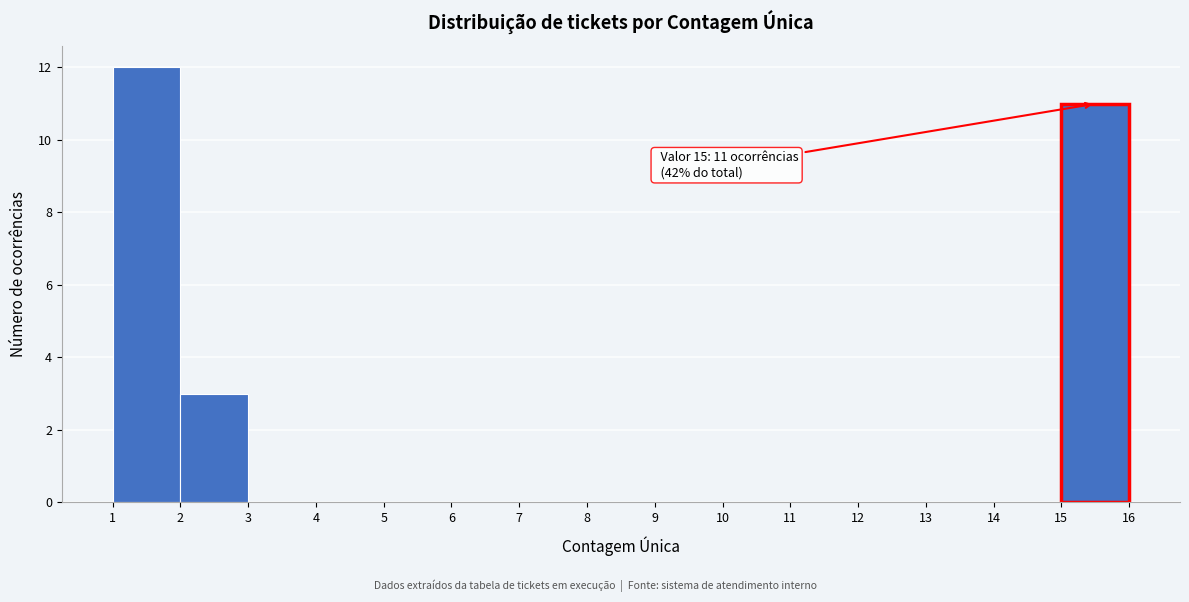

Which range on the x-axis has the tallest bar?

1 to 2